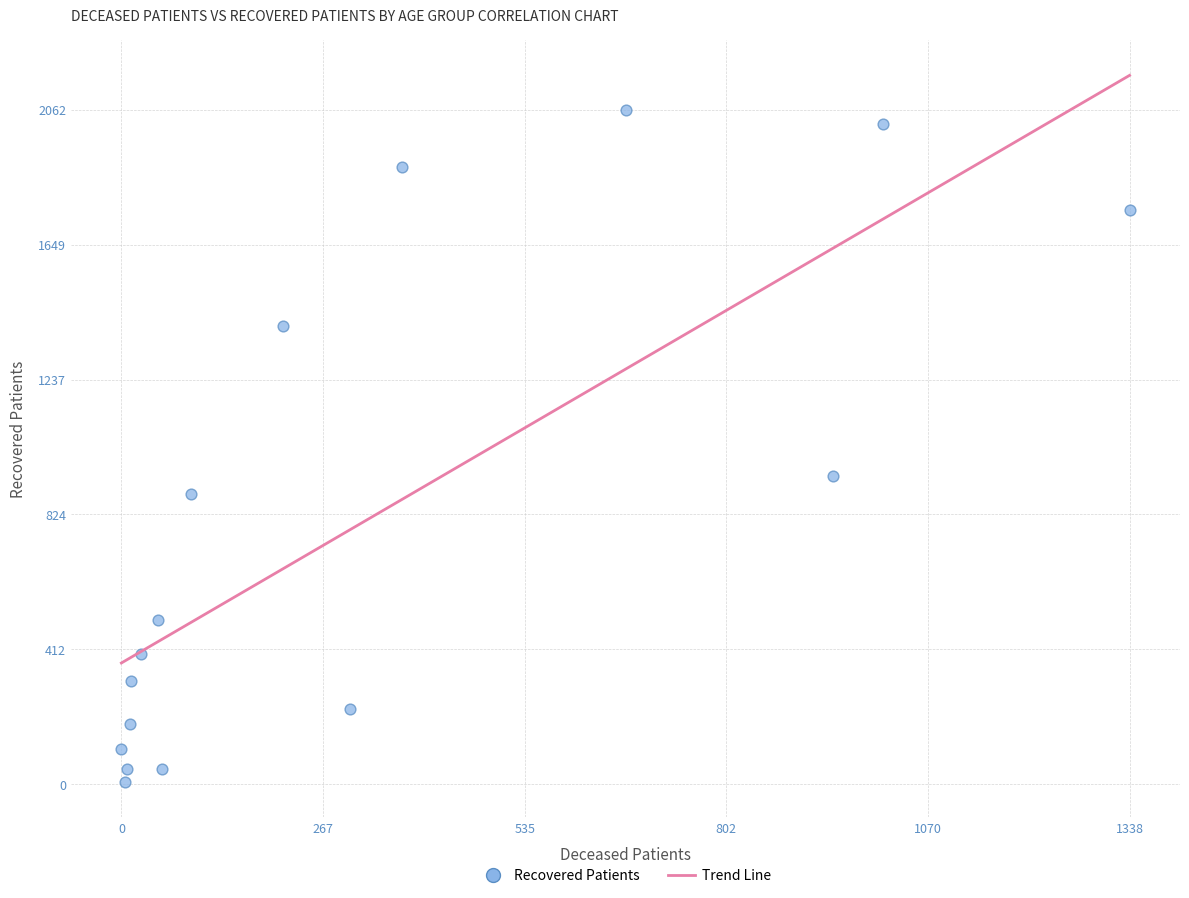

What Y value in the scatter plot is closest to 1034?

944